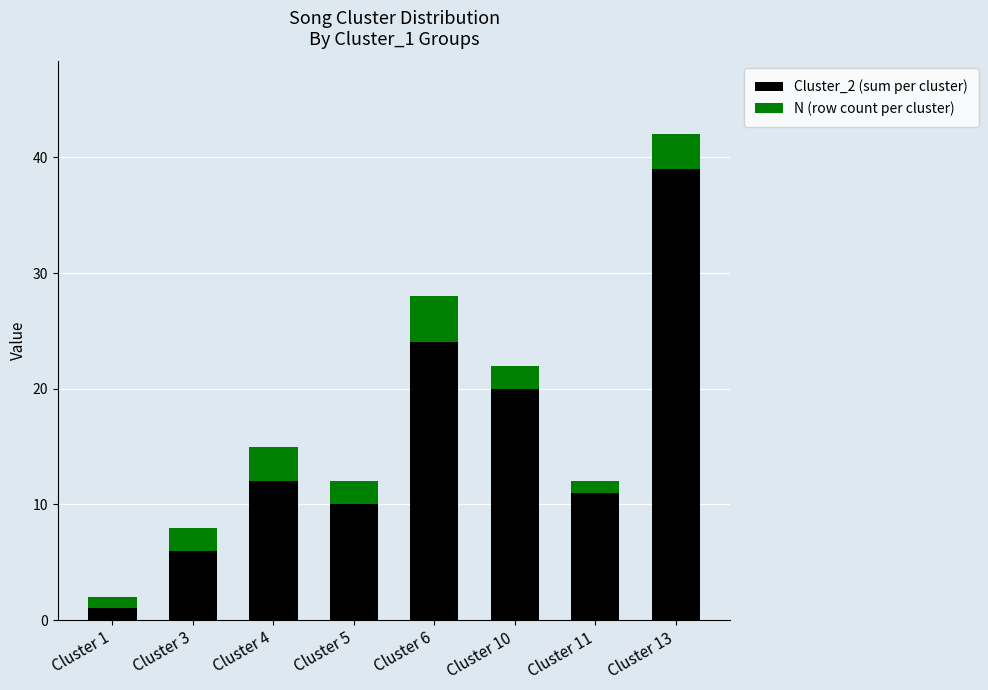

What is the total value across all series at Cluster 11?

12